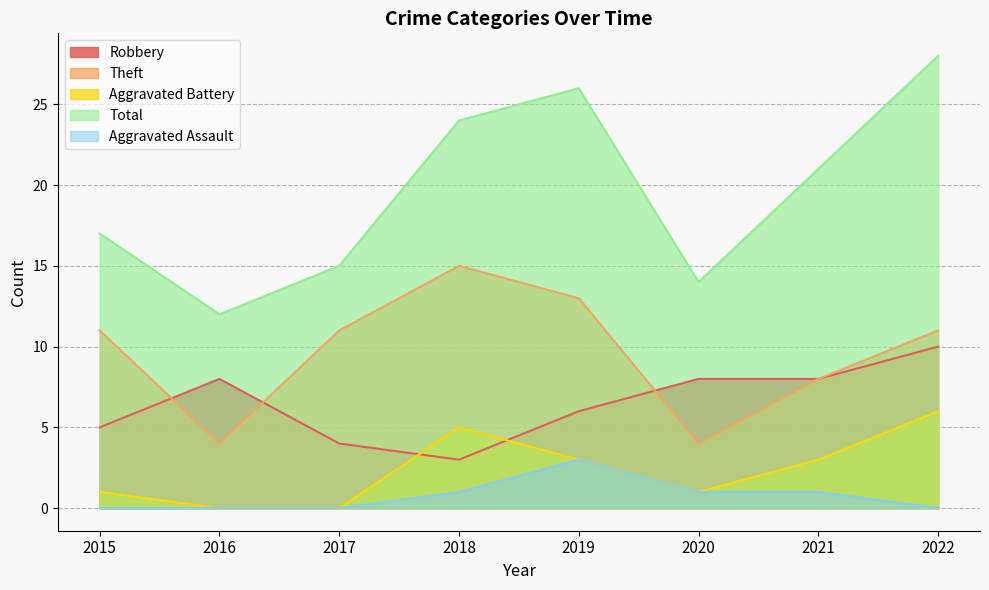

Which category has the lowest value in the Aggravated Battery series?

2016